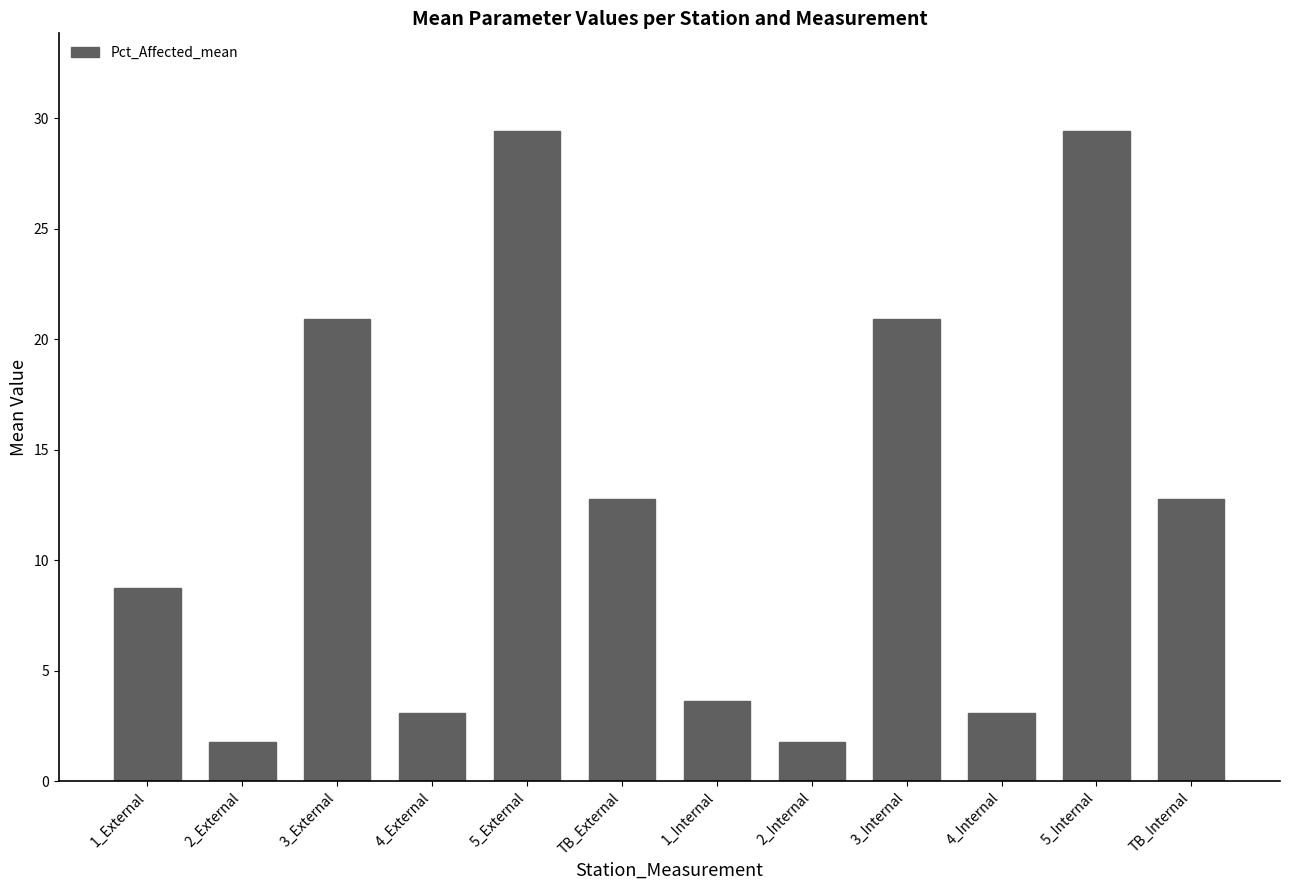

What is the minimum value shown in the chart?

1.8